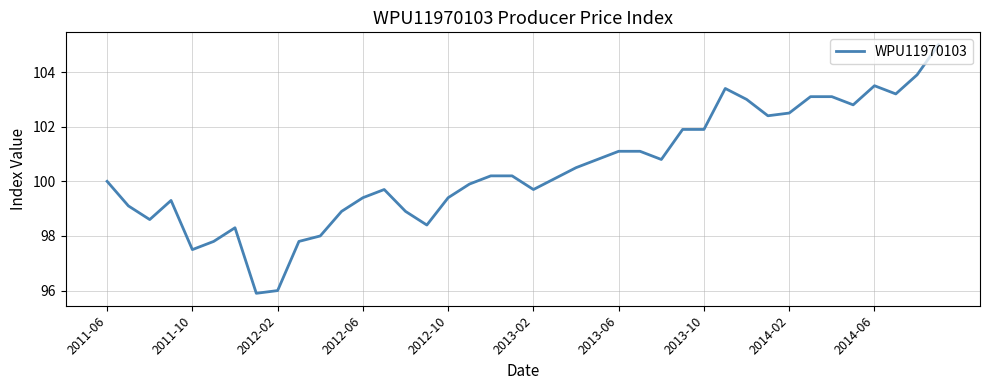

What is the smallest value displayed?

95.9